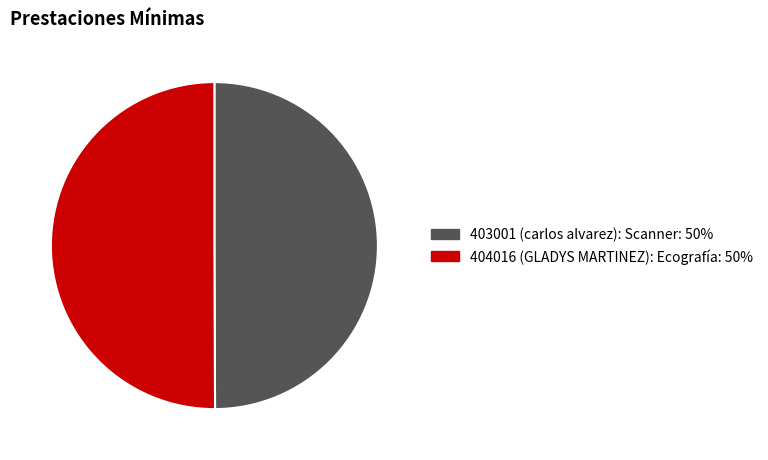

Combined, do 403001 (carlos alvarez) and 404016 (GLADYS MARTINEZ) account for over 50%?

Yes